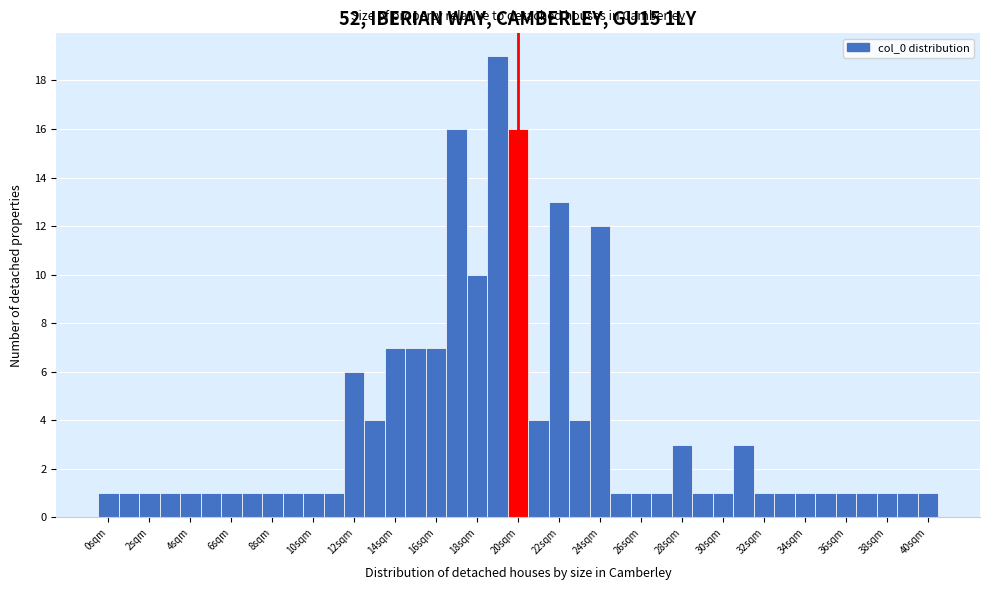

Reading left to right, transcribe this chart: for each bar, give the range it covers on the x-axis and its height. Neither the bar edges nor the heights are printed on the chart, so give them approximately, as read against the axes.

-0.5 to 0.5: 1
0.5 to 1.5: 1
1.5 to 2.5: 1
2.5 to 3.5: 1
3.5 to 4.5: 1
4.5 to 5.5: 1
5.5 to 6.5: 1
6.5 to 7.5: 1
7.5 to 8.5: 1
8.5 to 9.5: 1
9.5 to 10.5: 1
10.5 to 11.5: 1
11.5 to 12.5: 6
12.5 to 13.5: 4
13.5 to 14.5: 7
14.5 to 15.5: 7
15.5 to 16.5: 7
16.5 to 17.5: 16
17.5 to 18.5: 10
18.5 to 19.5: 19
19.5 to 20.5: 16
20.5 to 21.5: 4
21.5 to 22.5: 13
22.5 to 23.5: 4
23.5 to 24.5: 12
24.5 to 25.5: 1
25.5 to 26.5: 1
26.5 to 27.5: 1
27.5 to 28.5: 3
28.5 to 29.5: 1
29.5 to 30.5: 1
30.5 to 31.5: 3
31.5 to 32.5: 1
32.5 to 33.5: 1
33.5 to 34.5: 1
34.5 to 35.5: 1
35.5 to 36.5: 1
36.5 to 37.5: 1
37.5 to 38.5: 1
38.5 to 39.5: 1
39.5 to 40.5: 1